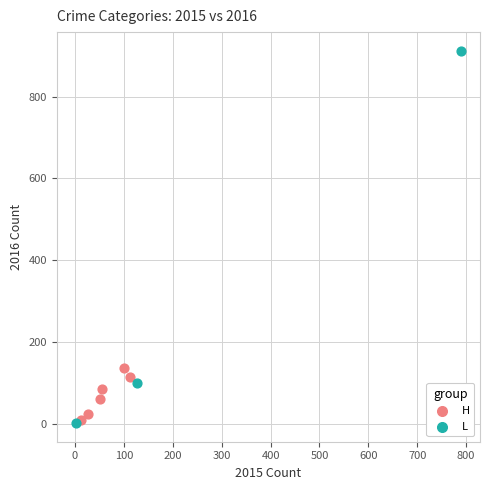

What are all the series names shown in the legend?

H, L